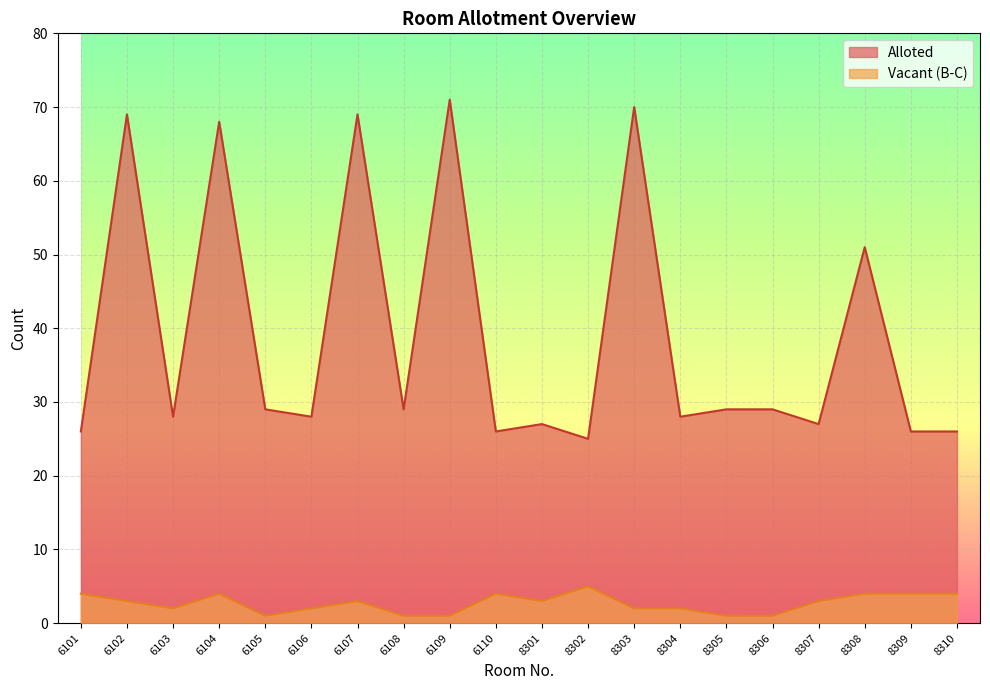

What is the value of the Alloted point at the 3rd from the left?

28